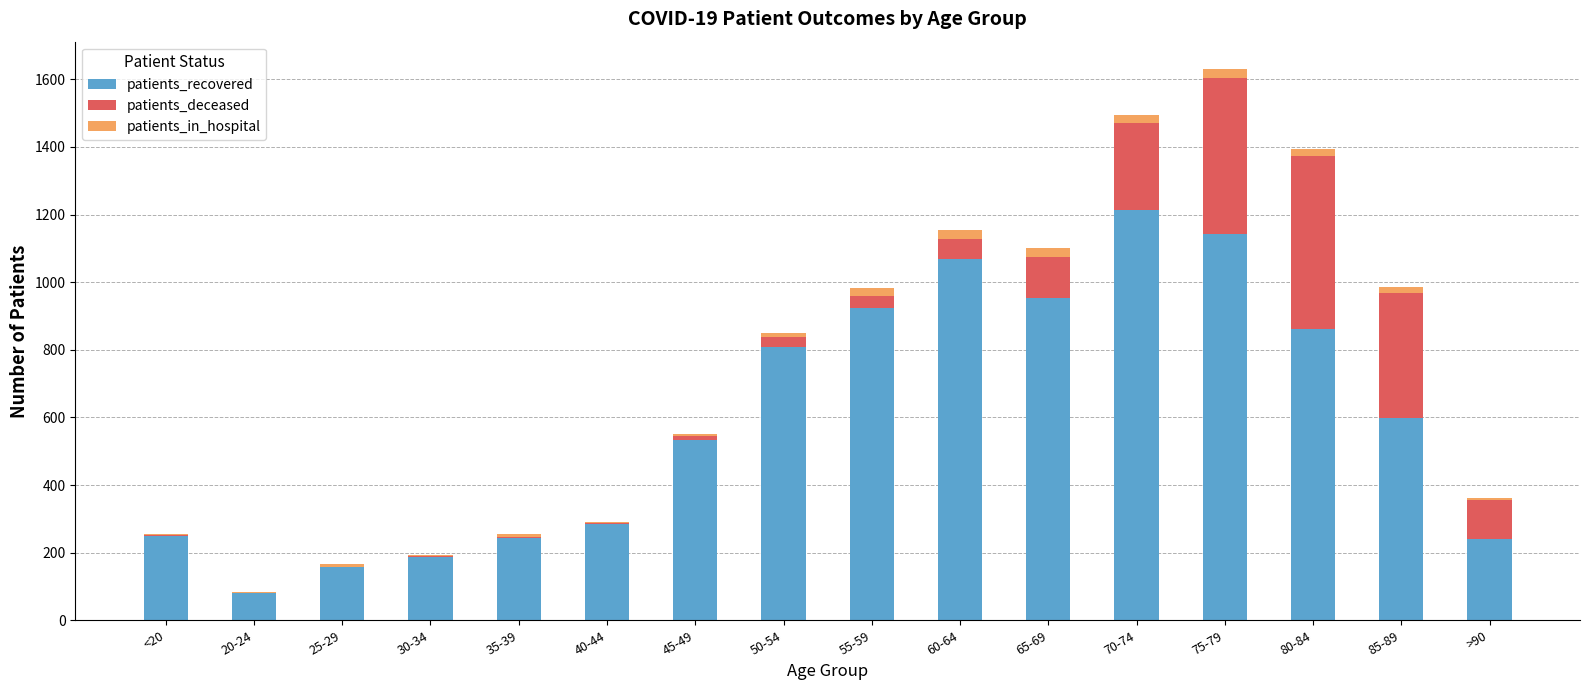

True or false: patients_recovered has a value of 1267 at 80-84.

False